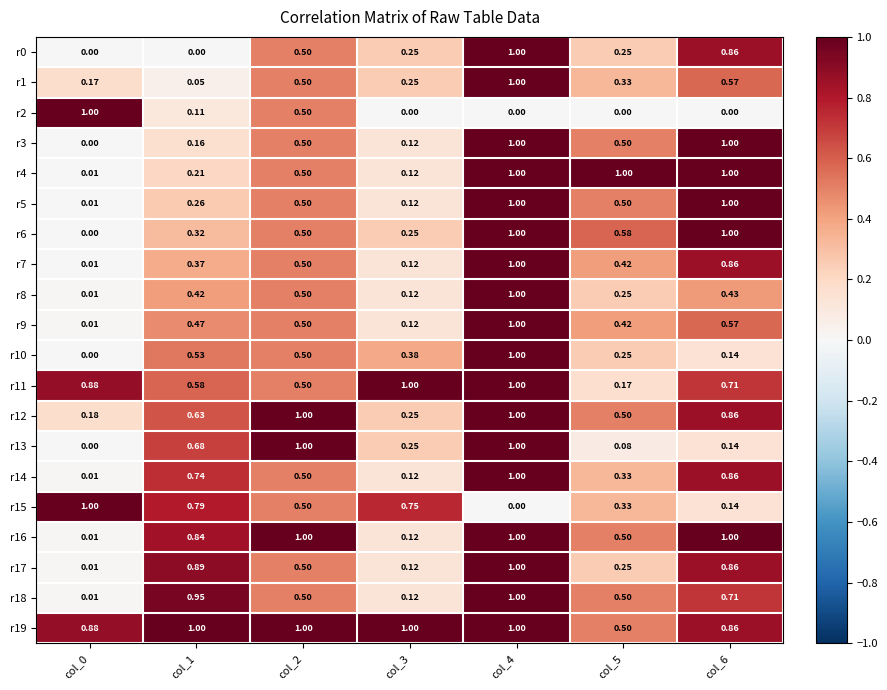

Is the value of r4 at col_6 greater than the value of r15 at col_4?

Yes